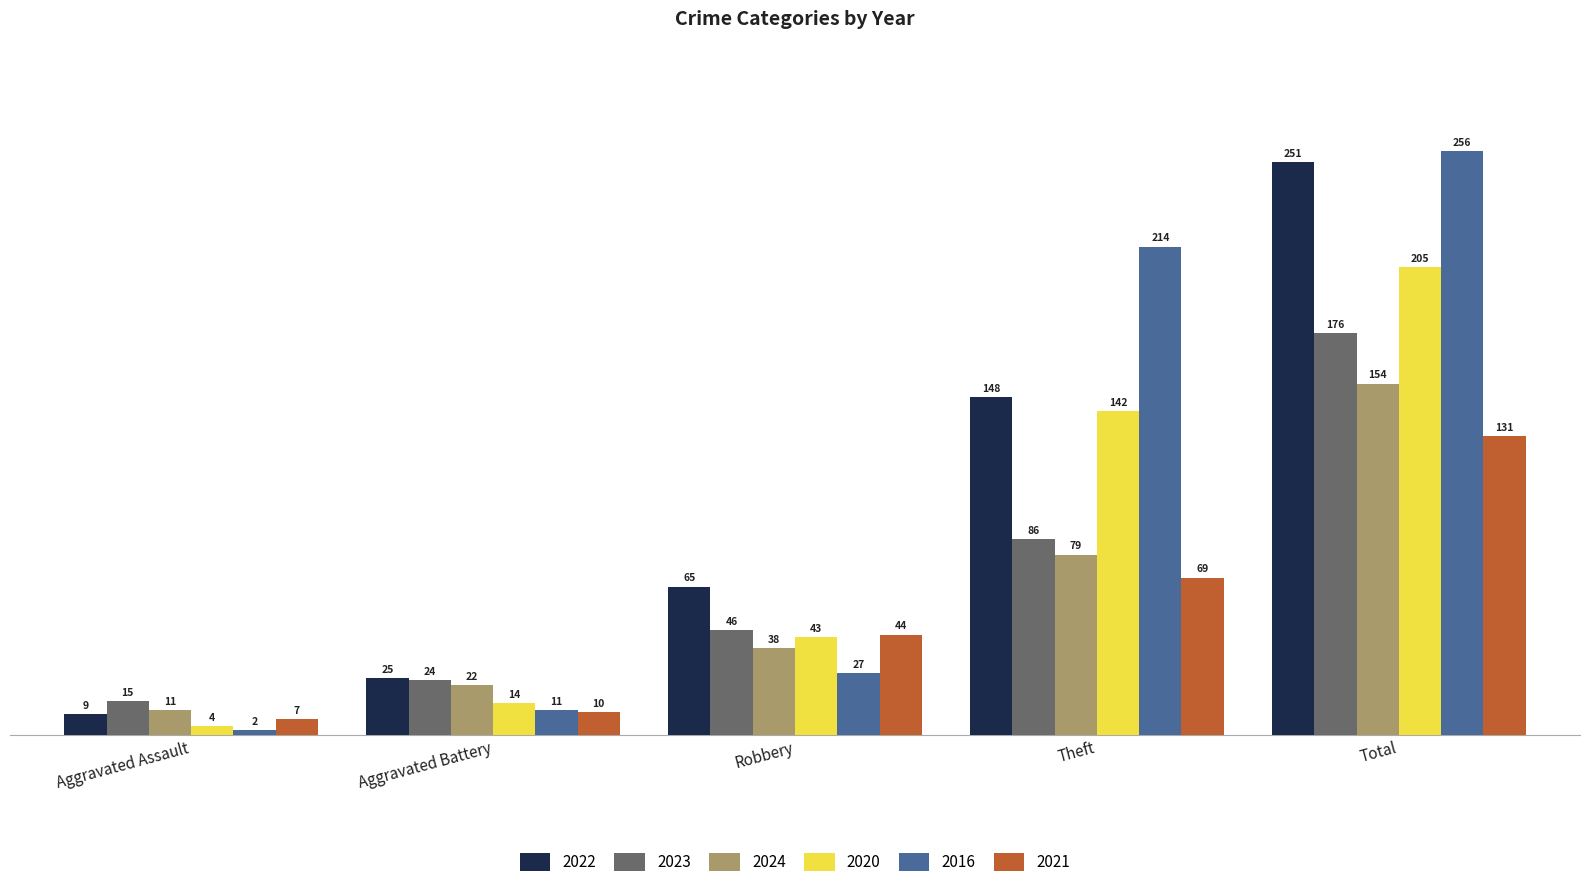

Is it true that 2023 equals 46 at Robbery?

True